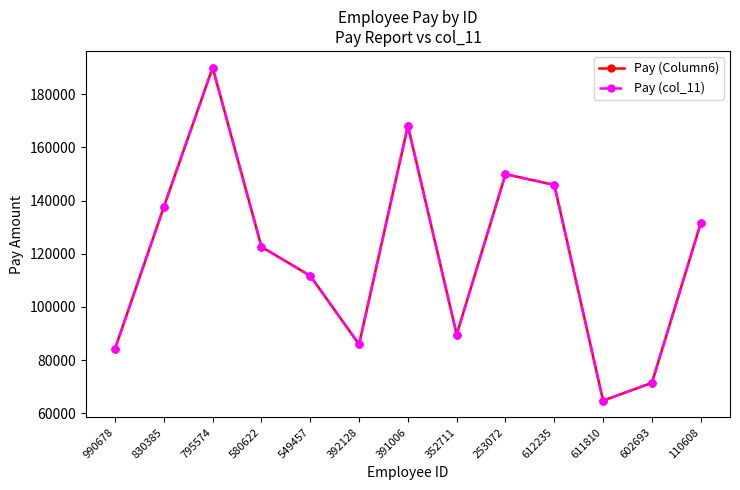

Which has a higher value, 392128 or 352711?

352711